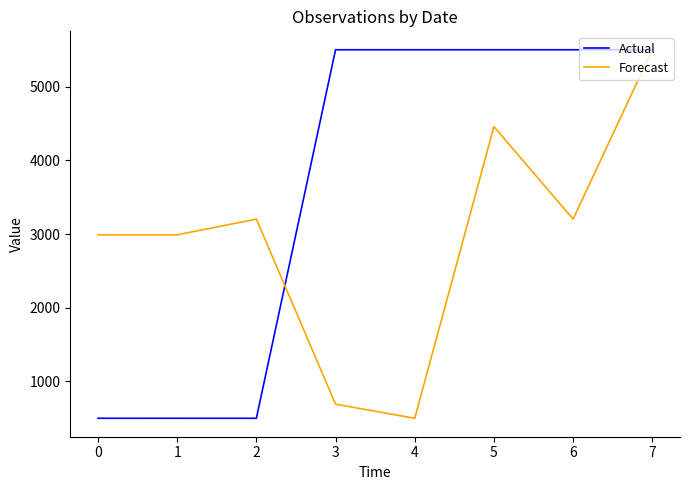

At which category is the sum across all series the highest?

7